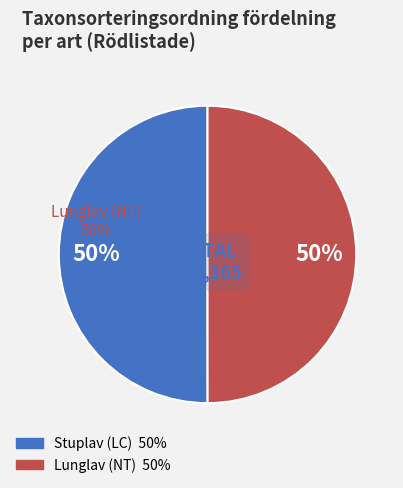

Is it true that Stuplav (LC) is 59% of the pie?

False